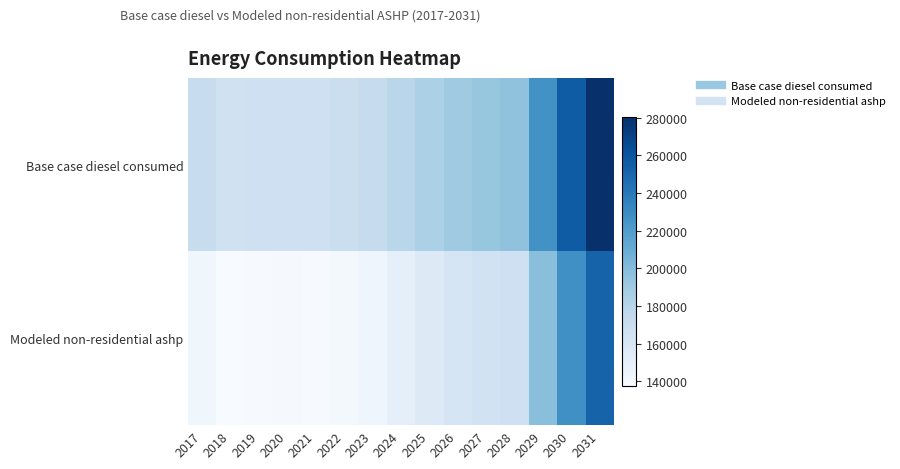

Reading right to left, list all the values displayed in this chart.

Base case diesel consumed: 2031=280201.0	2030=255777.0	2029=226621.0	2028=195894.0	2027=193530.0	2026=190378.0	2025=184860.0	2024=178559.0	2023=172257.0	2022=169104.0	2021=166740.0	2020=167529.0	2019=166744.0	2018=165956.0	2017=171469.0
Modeled non-residential ashp: 2031=251870.2	2030=227446.2	2029=198290.2	2028=167563.2	2027=165199.2	2026=162047.2	2025=156529.2	2024=150228.2	2023=143926.2	2022=140773.2	2021=138409.2	2020=139198.2	2019=138413.2	2018=137625.2	2017=143138.2